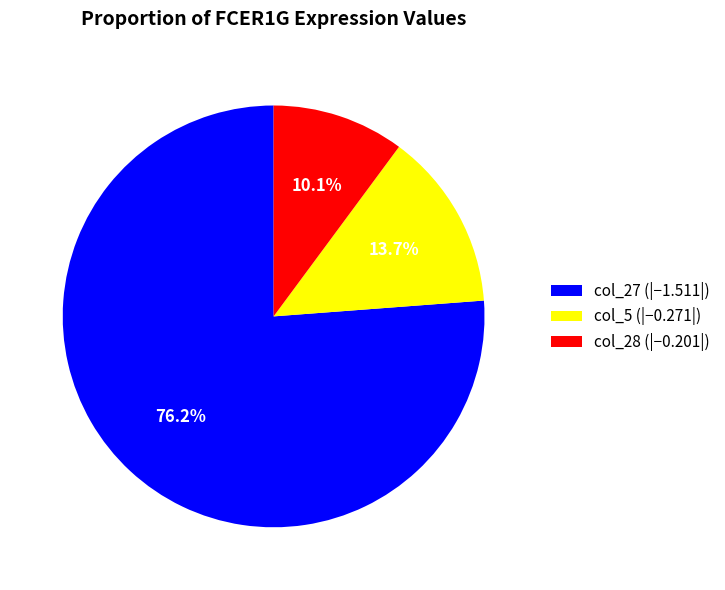

Rank the categories by value from highest to lowest.

col_27 (|−1.511|), col_5 (|−0.271|), col_28 (|−0.201|)